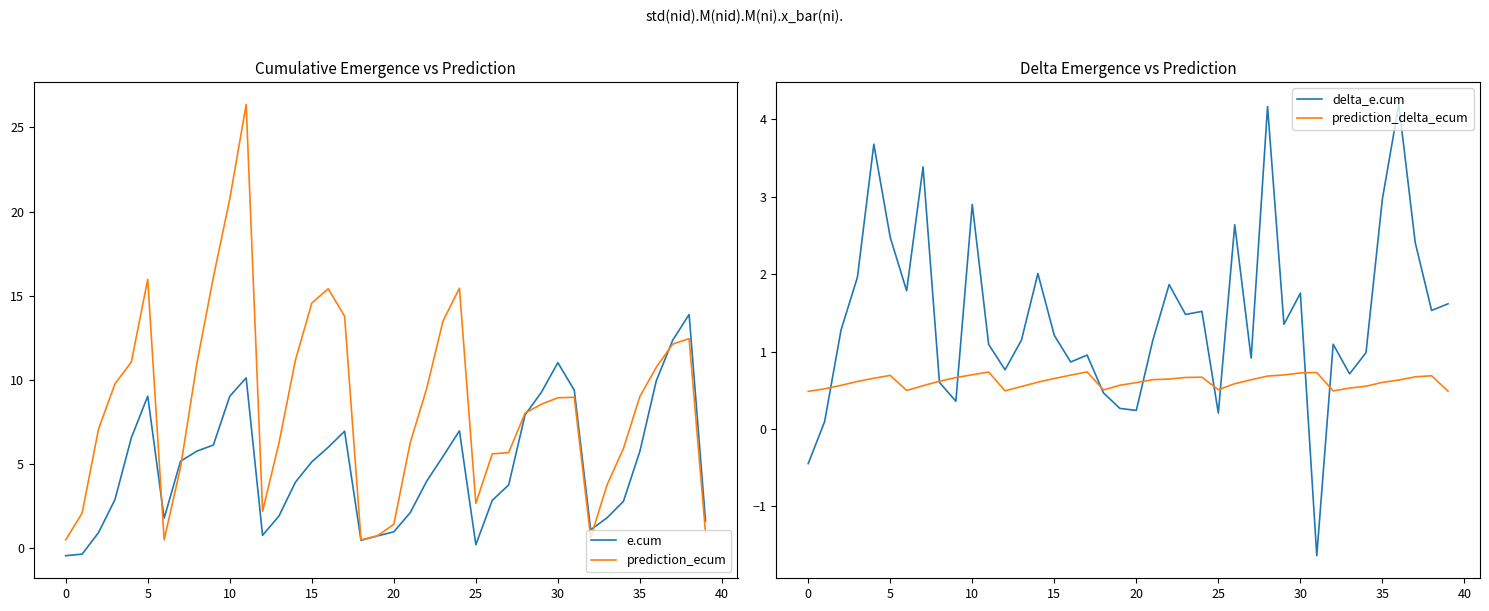

In e.cum, how many points are lower than both neighbors (excluding endpoints)?

5